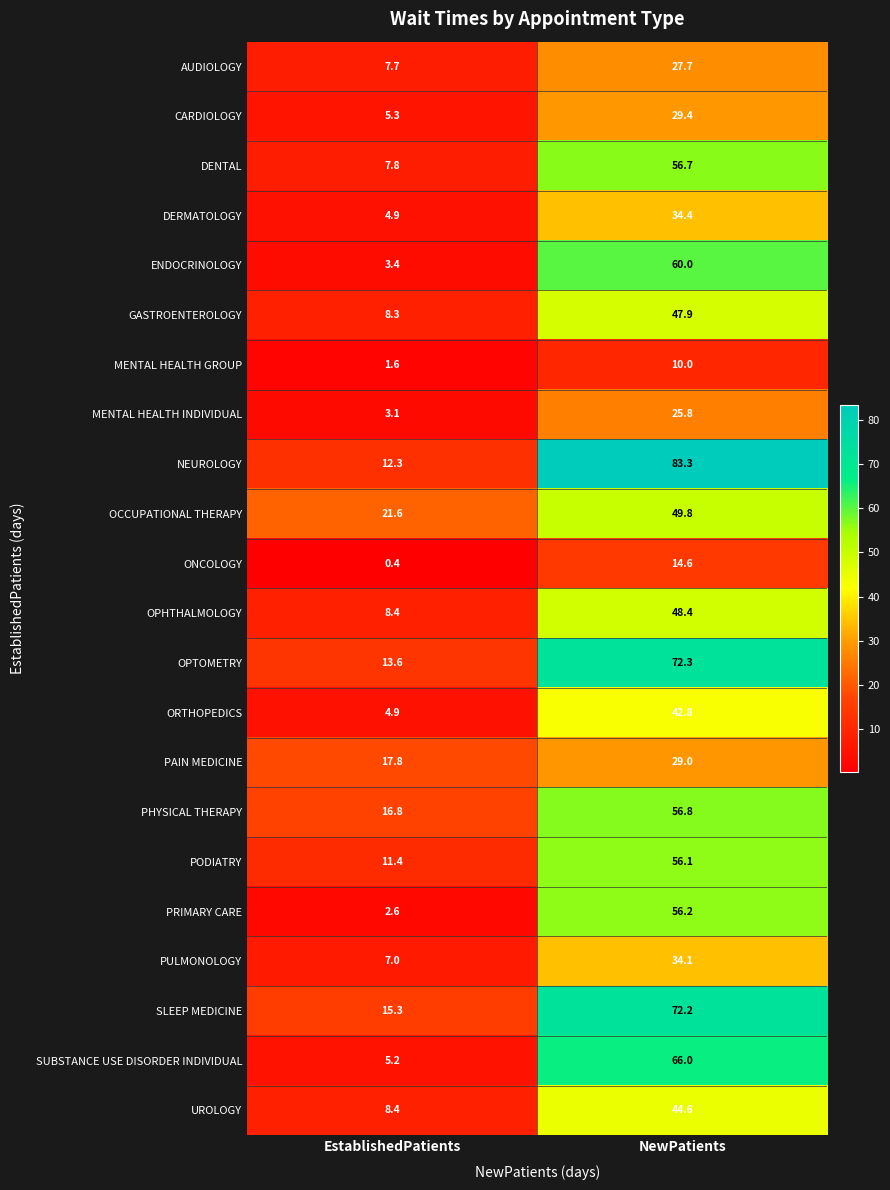

Which series has the largest range (max minus min)?

NEUROLOGY